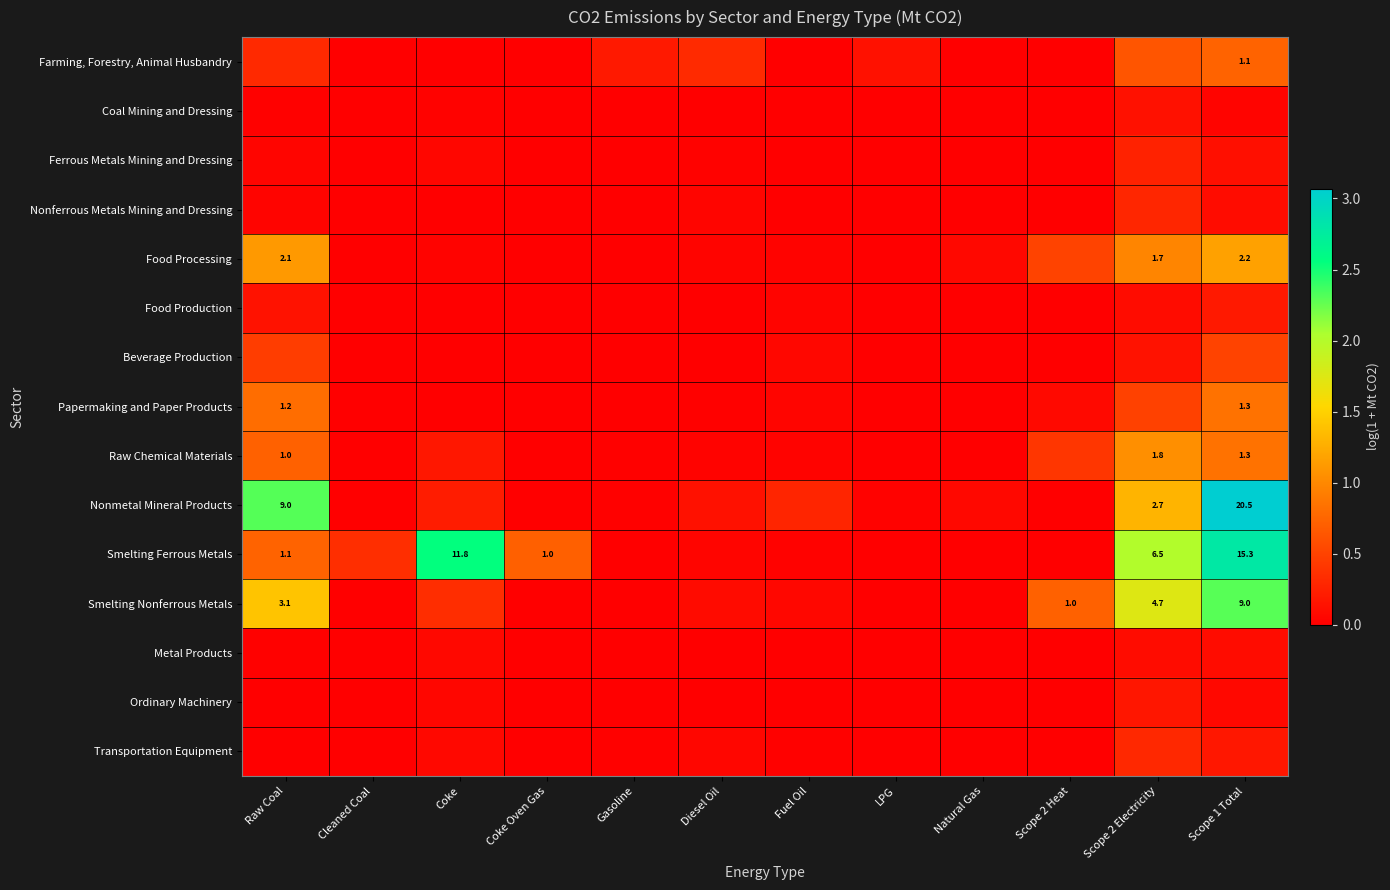

The Coal Mining and Dressing series shows -0.1 at Scope 2 Heat. True or false?

False